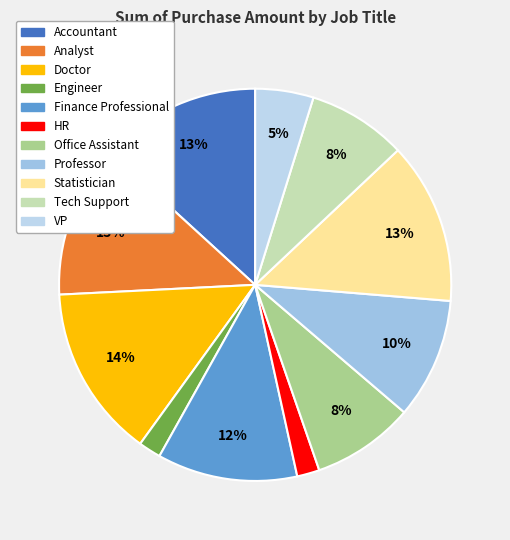

Is there a majority slice in this chart?

No